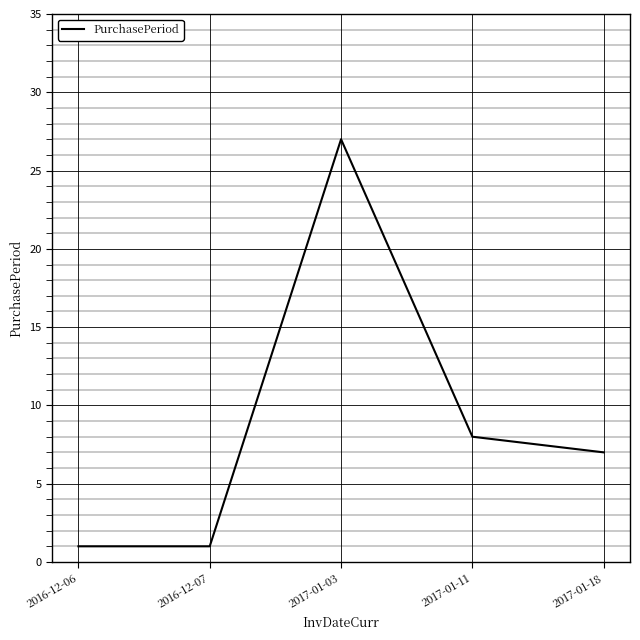

How many values are below 7?

2